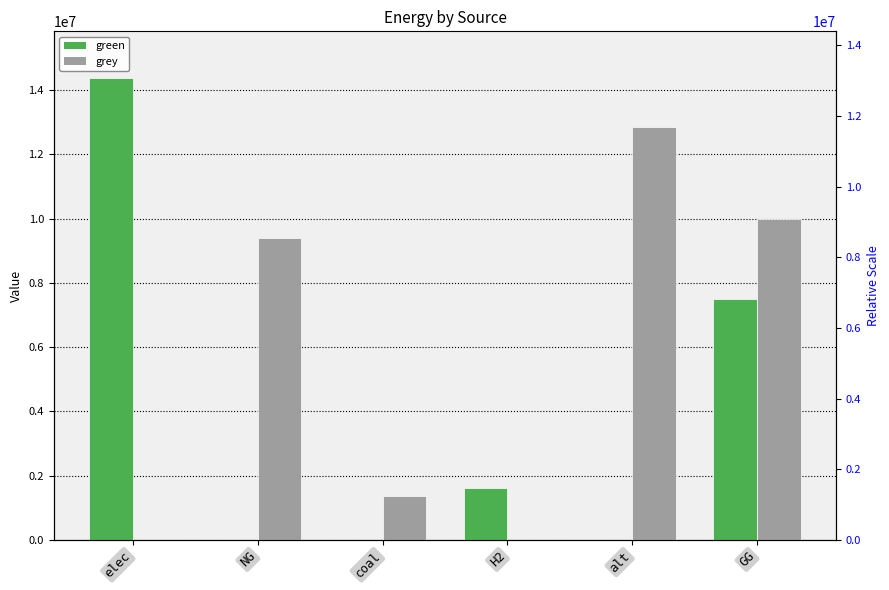

What is the difference between the green values at GG and NG?

7500000.0